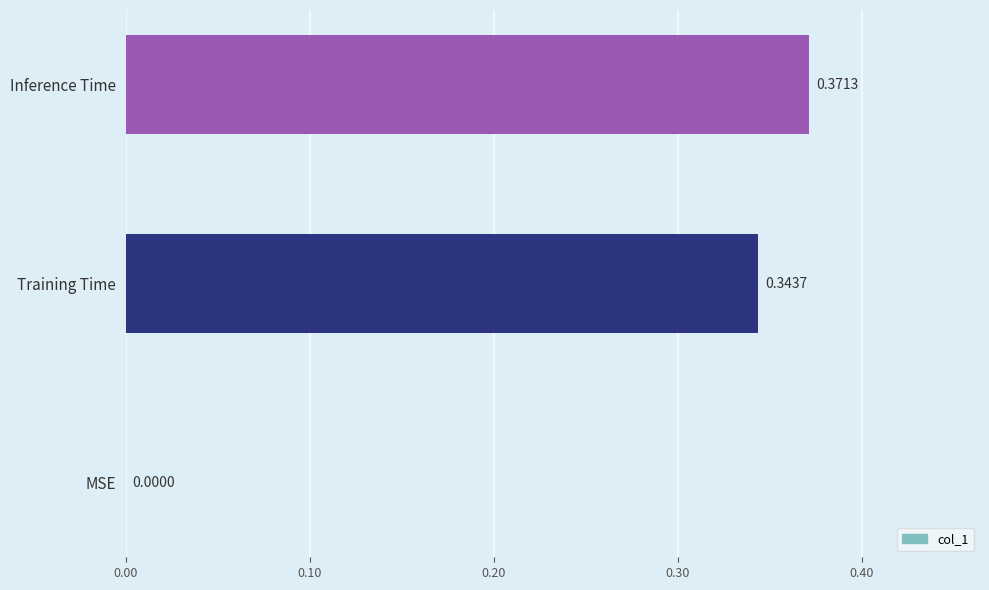

Count the number of categories in the chart.

3